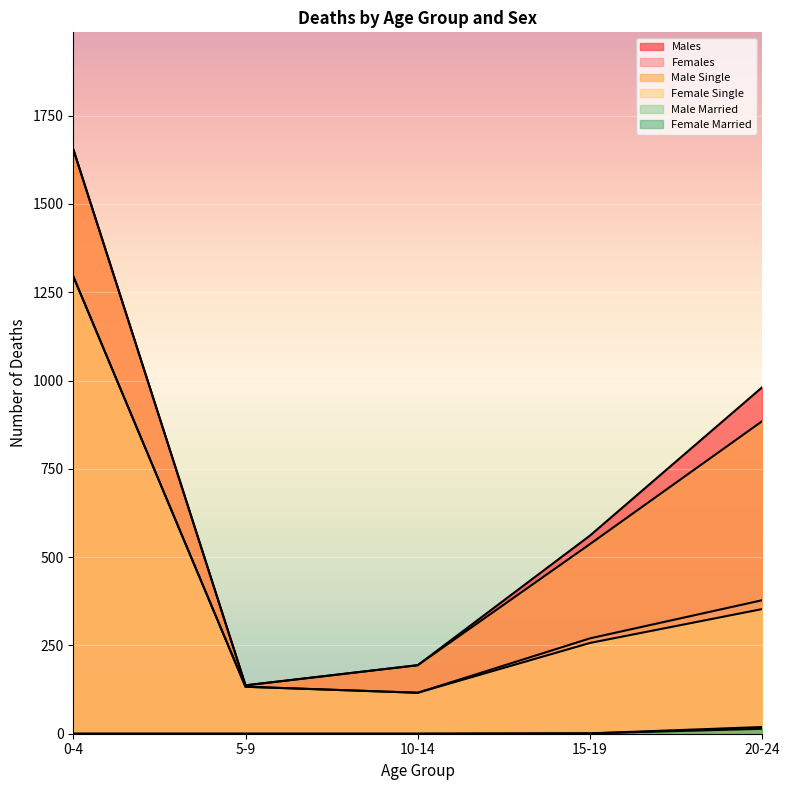

True or false: Males and Male Single cross at least once.

False